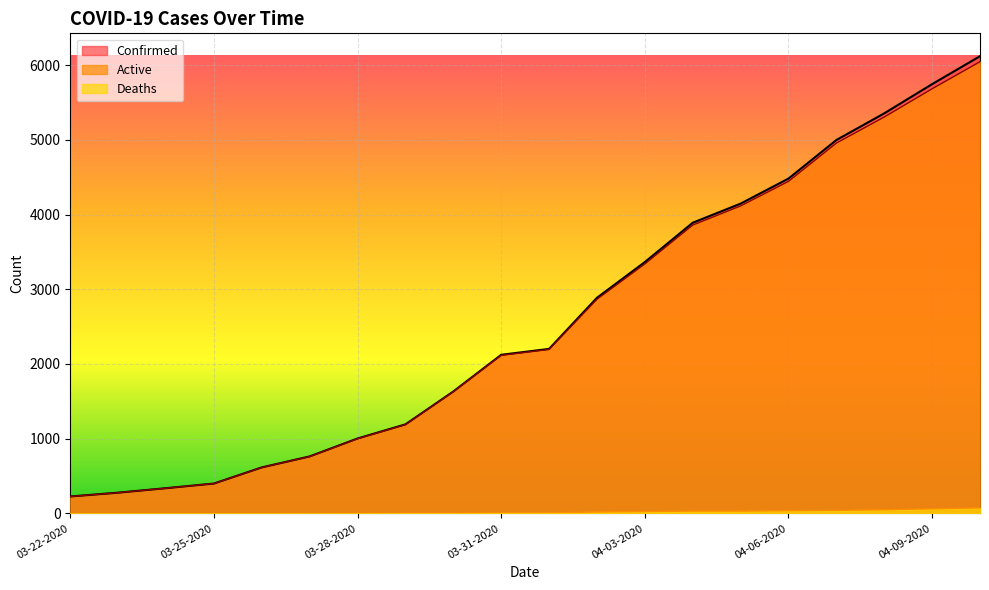

Is the value of Deaths at 04-09-2020 greater than the value of Confirmed at 04-09-2020?

No